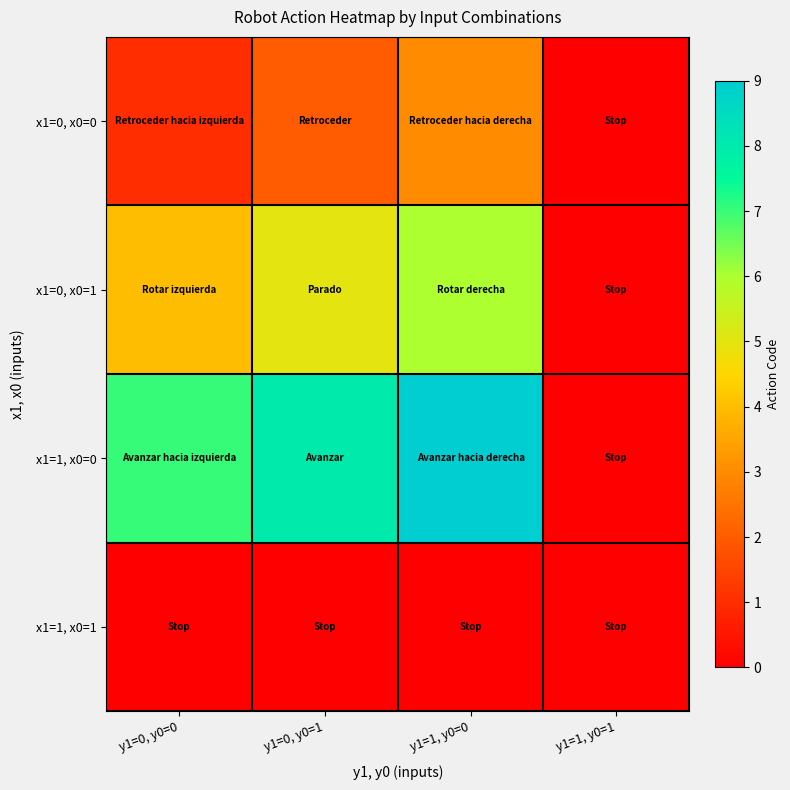

At which category does the chart reach its minimum across all series?

y1=1, y0=1